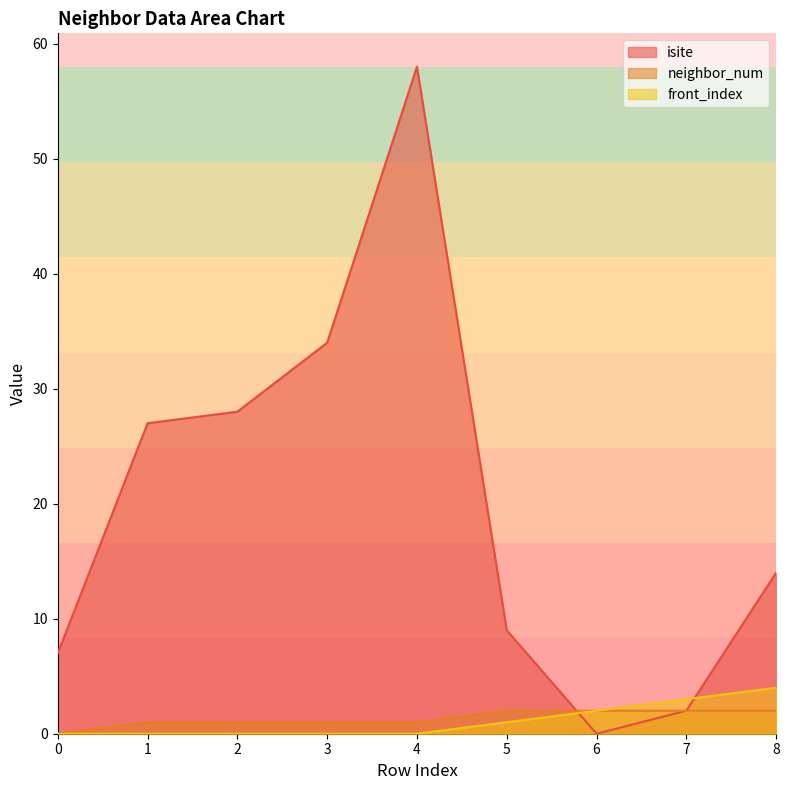

Does the chart have visible grid lines?

No